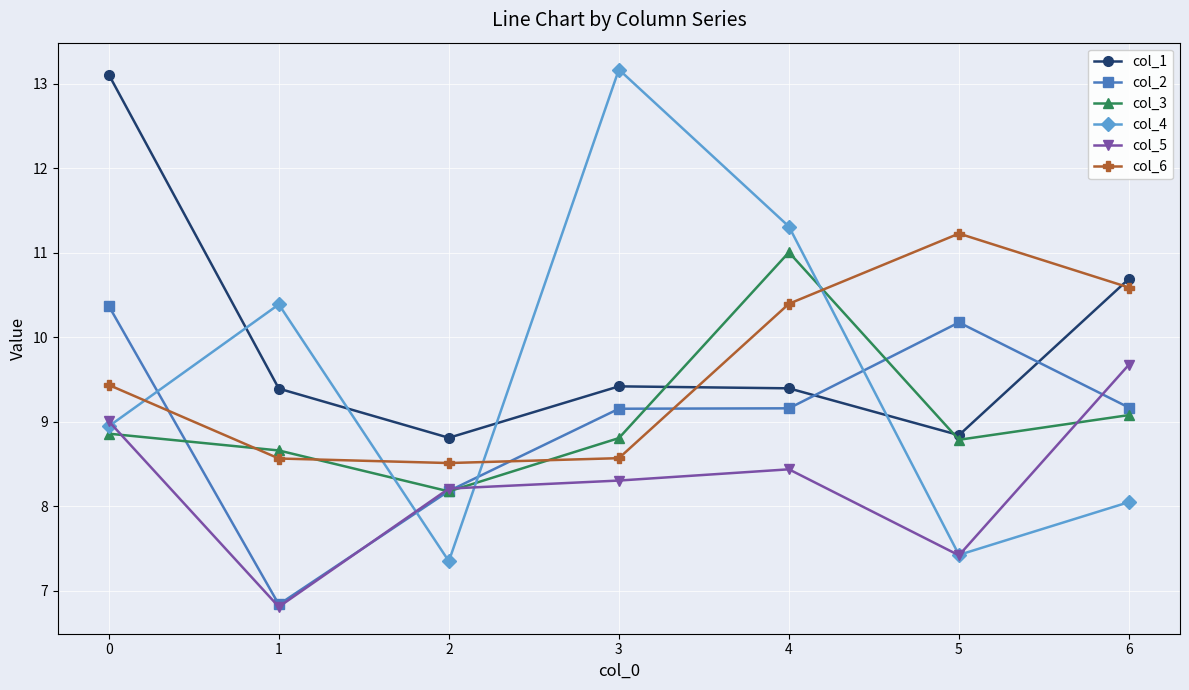

What is the greatest value displayed?

13.2